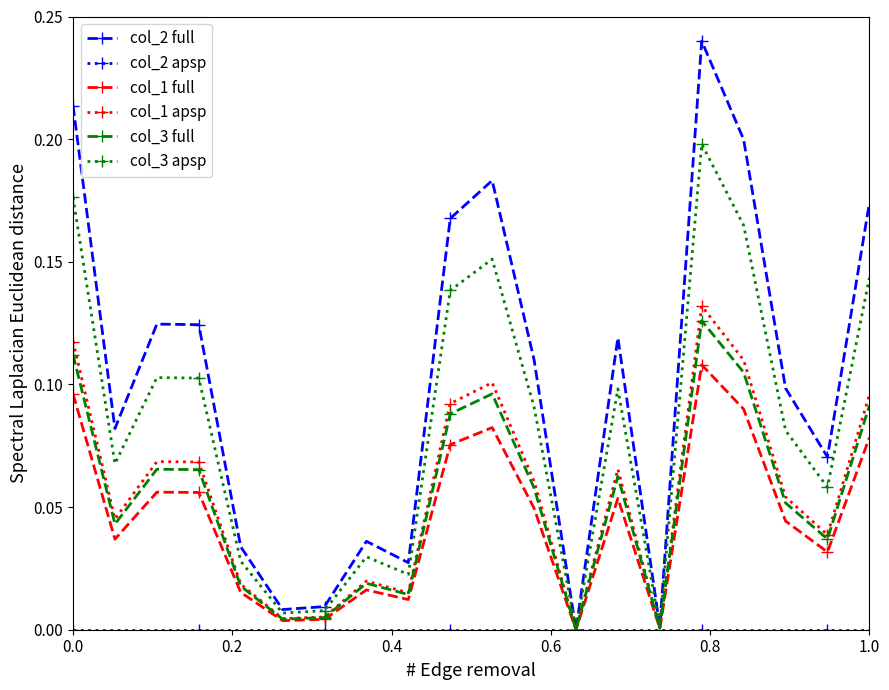

True or false: col_1 full has more than 2 points higher than both neighbors.

True